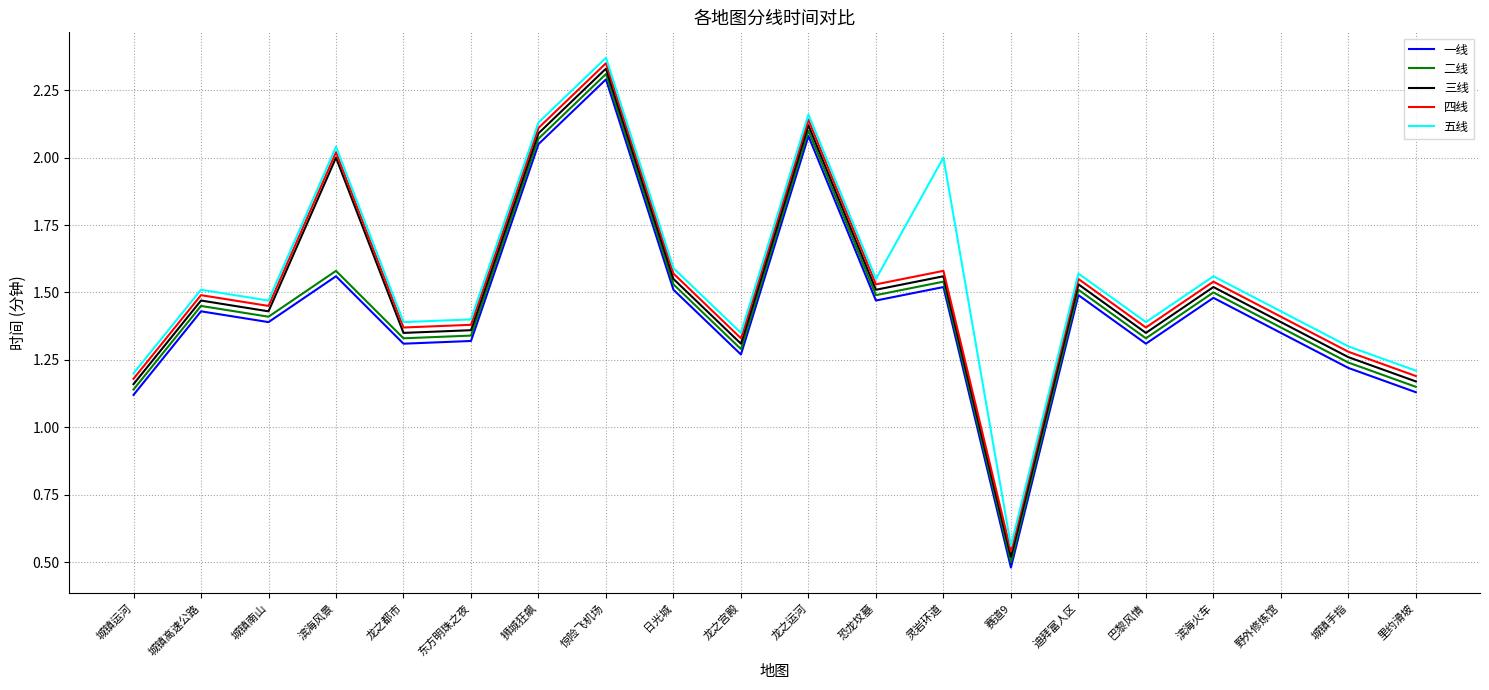

True or false: 二线 and 五线 cross at least once.

False